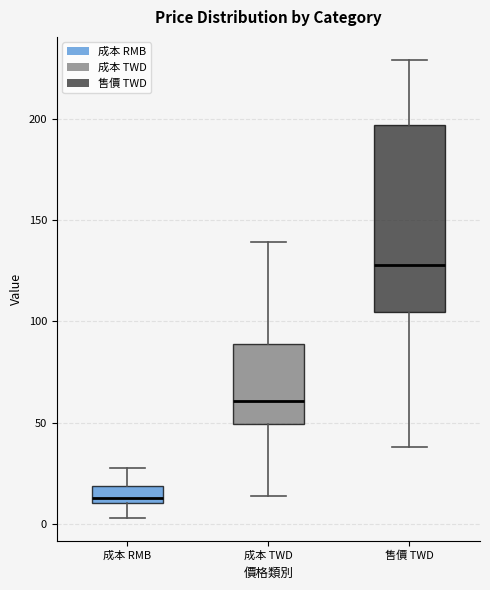

Which box's median line is the lowest?

成本 RMB